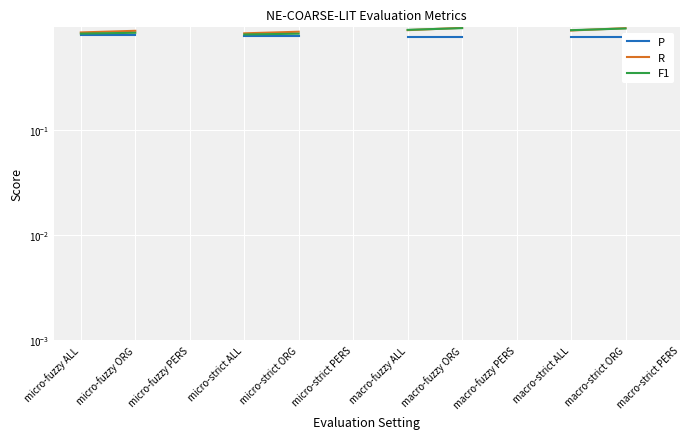

The R series shows 0.9 at macro-strict ORG. True or false?

True